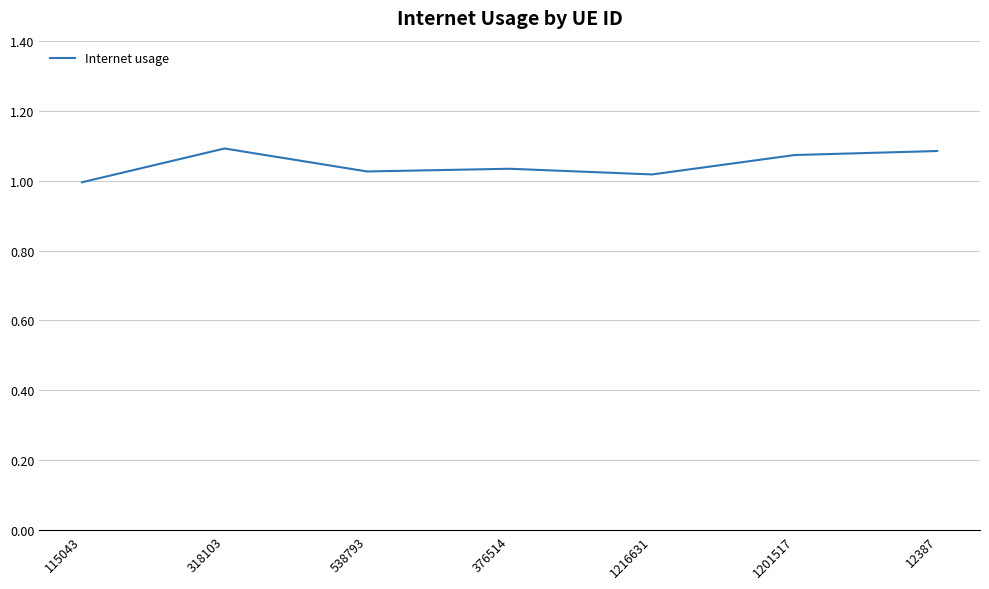

At which category does the chart reach its minimum across all series?

115043